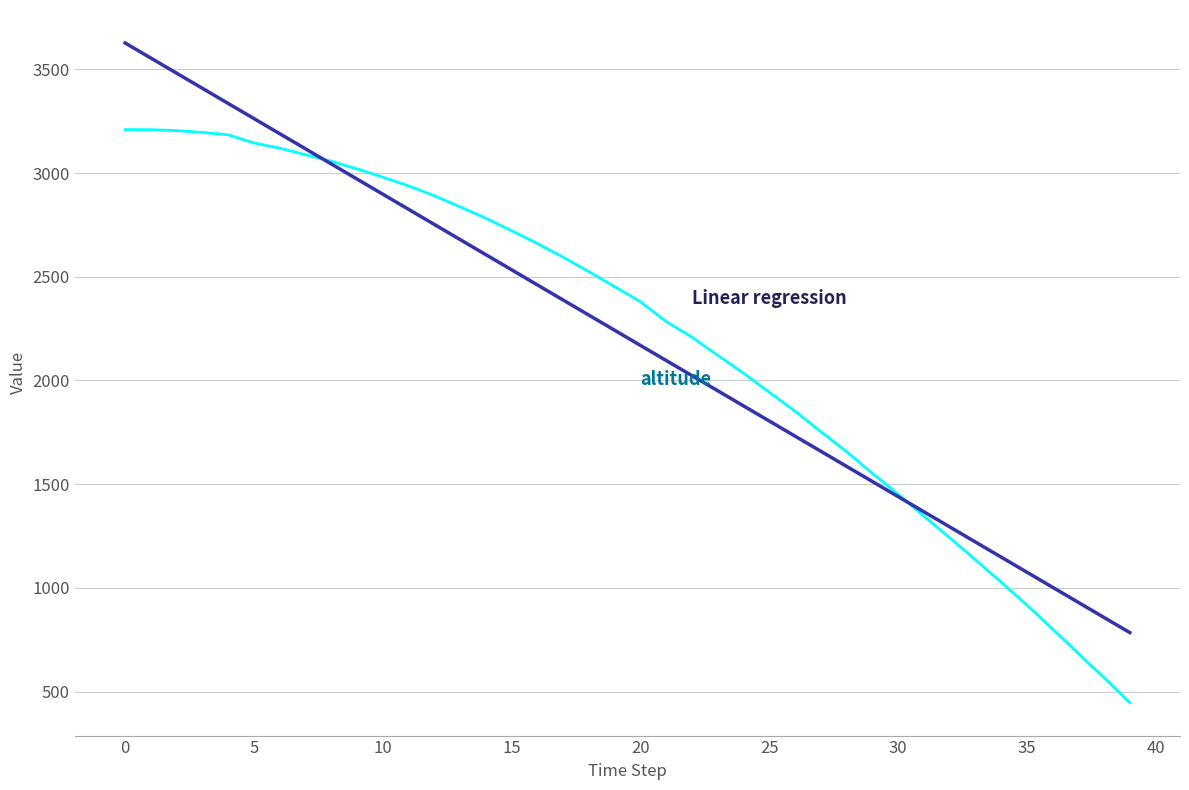

What is the minimum value shown in the chart?

446.6